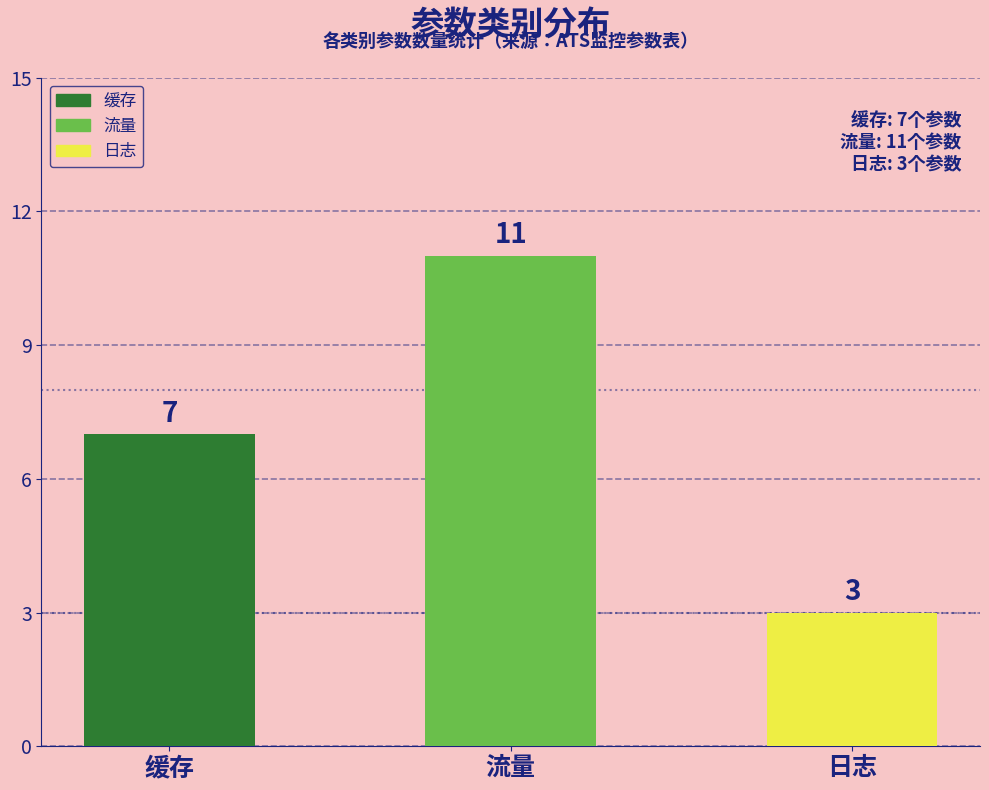

The chart shows a value of 2 at 日志. True or false?

False